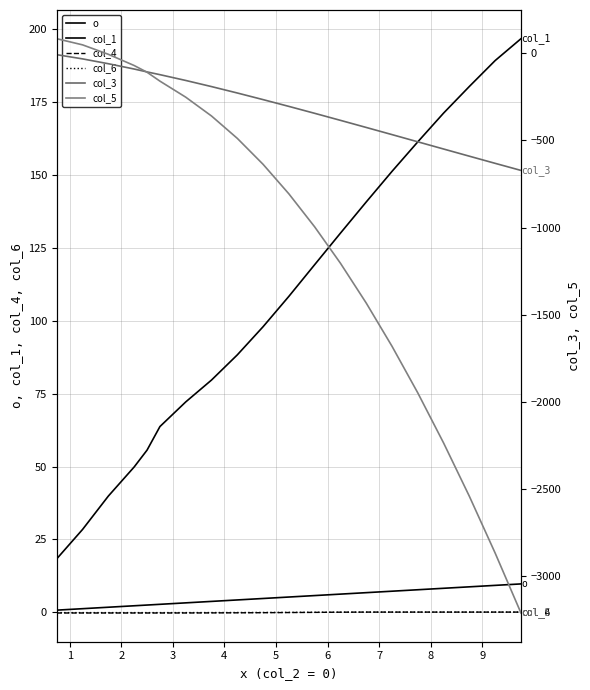

Which series has the largest total across all categories?

col_1